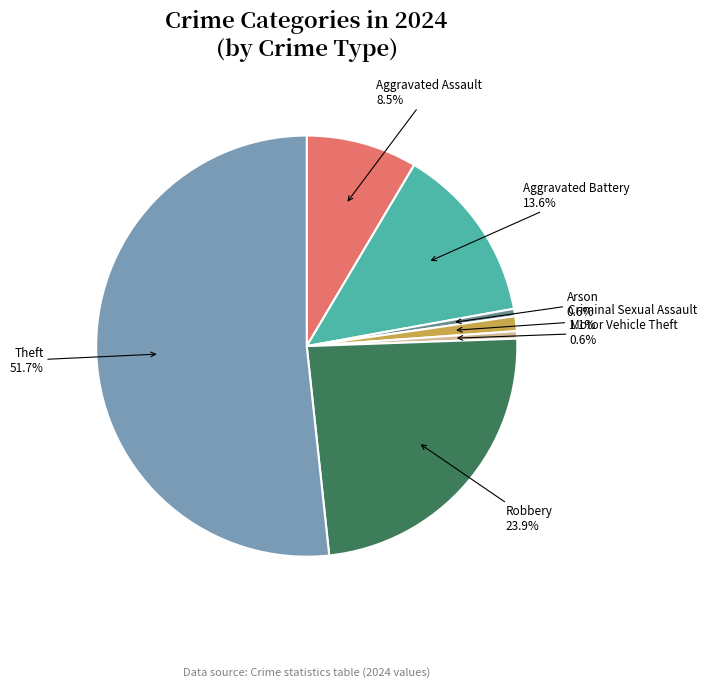

Is there a majority slice in this chart?

Yes